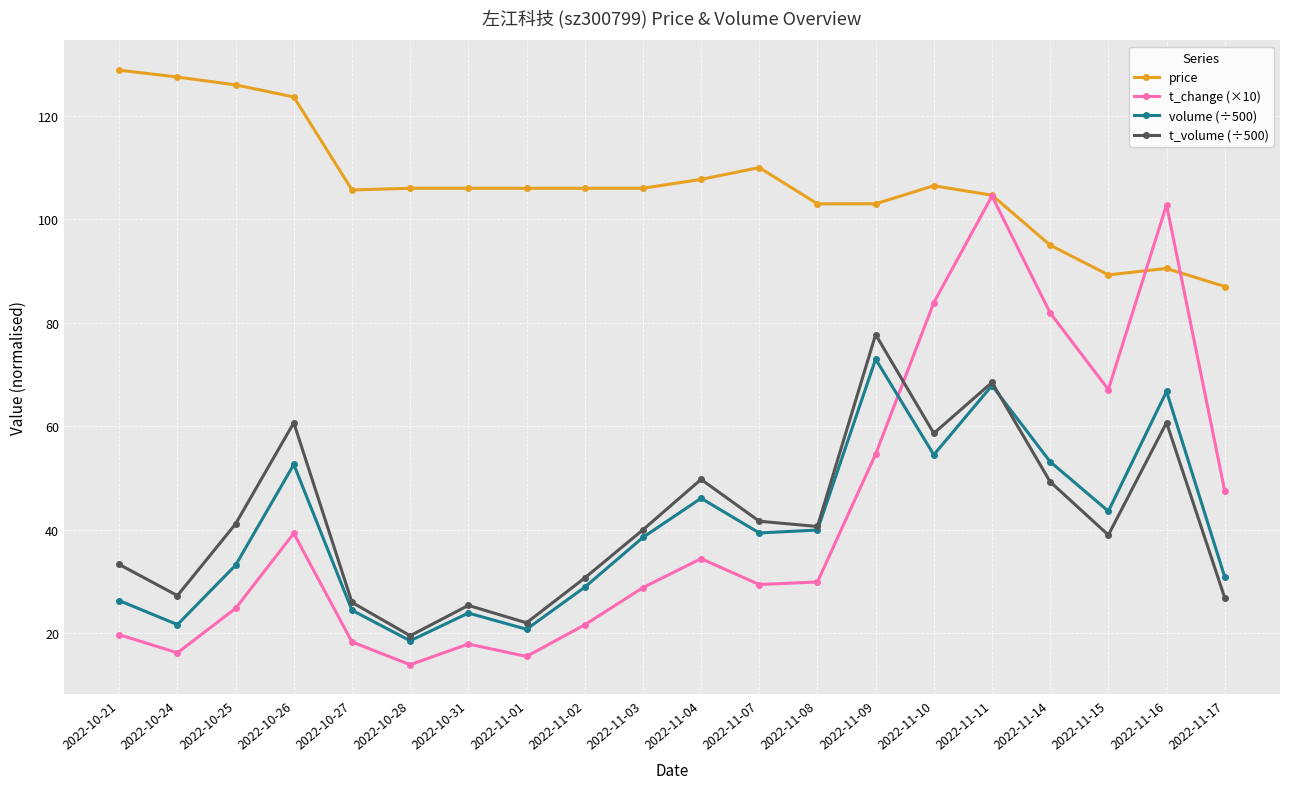

Is the value of t_volume (÷500) at 2022-11-01 greater than the value of price at 2022-11-15?

No